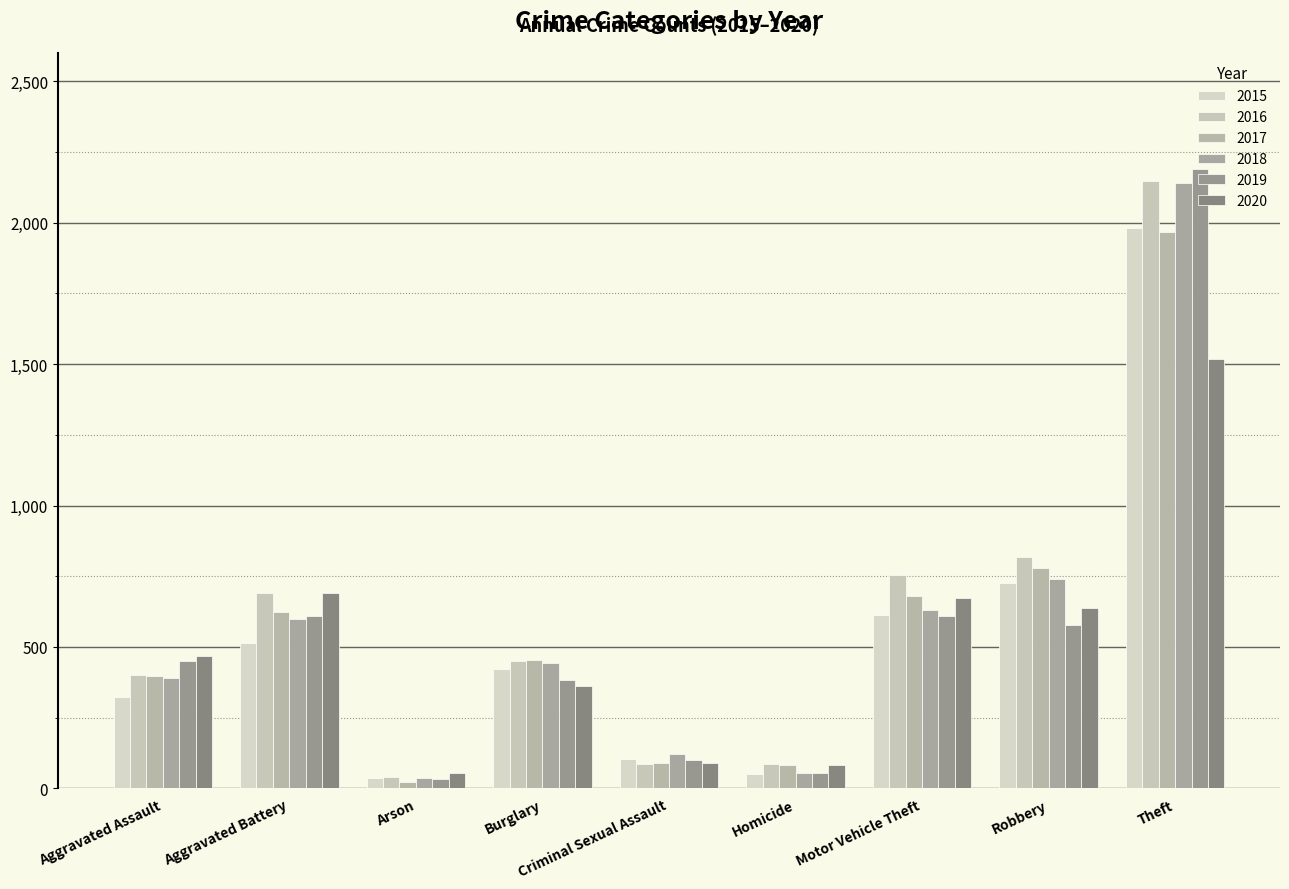

Which series has the widest spread of values?

2019